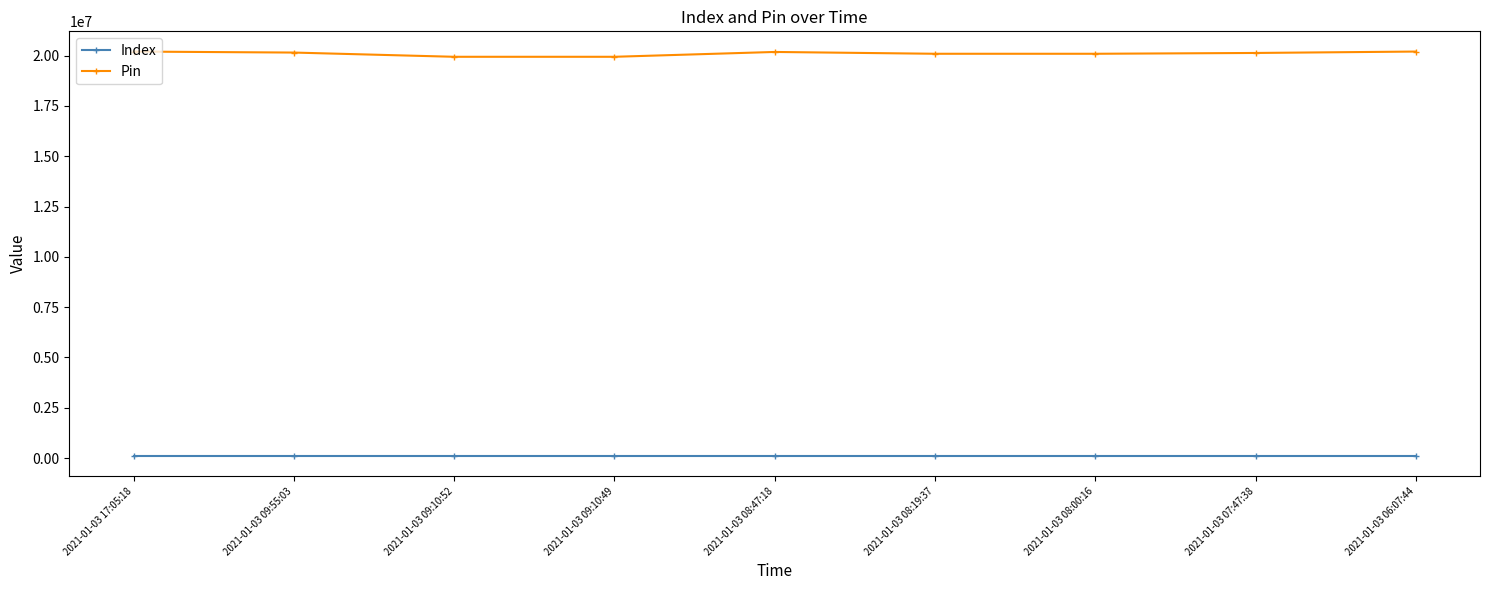

True or false: Index and Pin intersect in this chart.

False